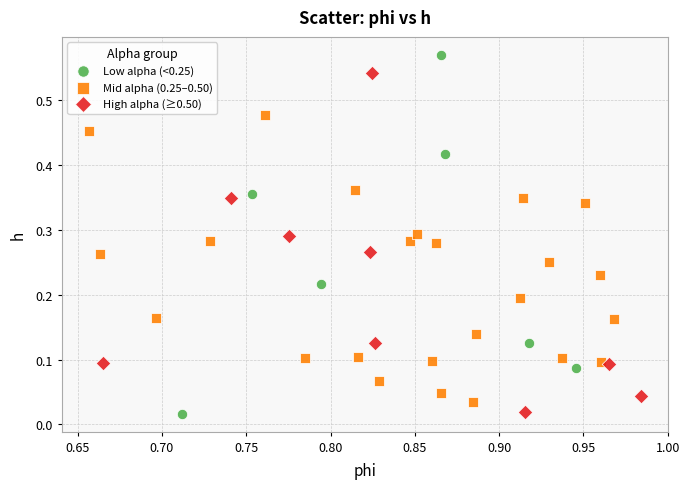

Which series has the largest Y range (max minus min)?

Low alpha (<0.25)